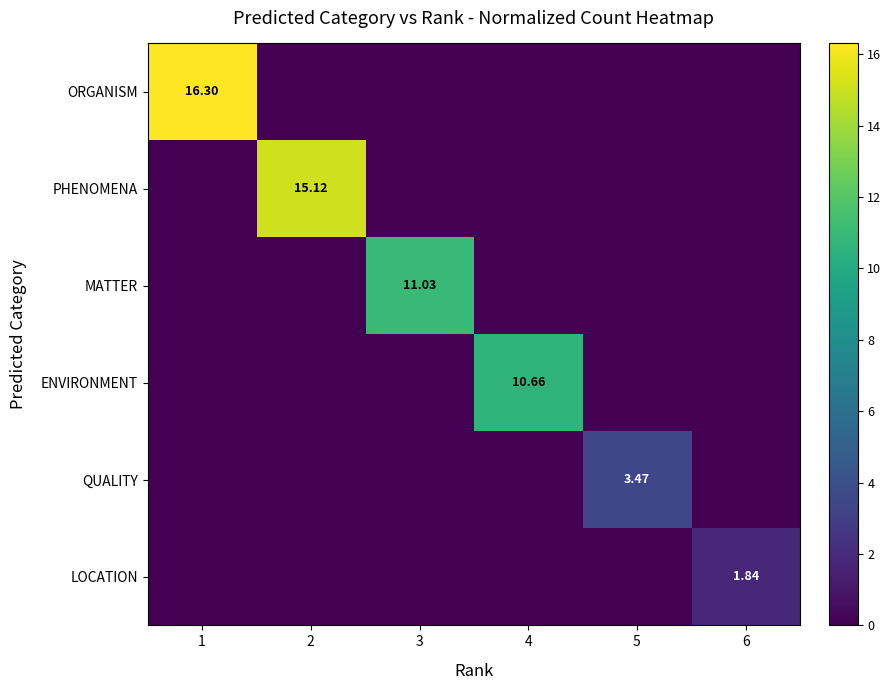

What is the difference between the maximum and minimum values in the ORGANISM series?

16.3